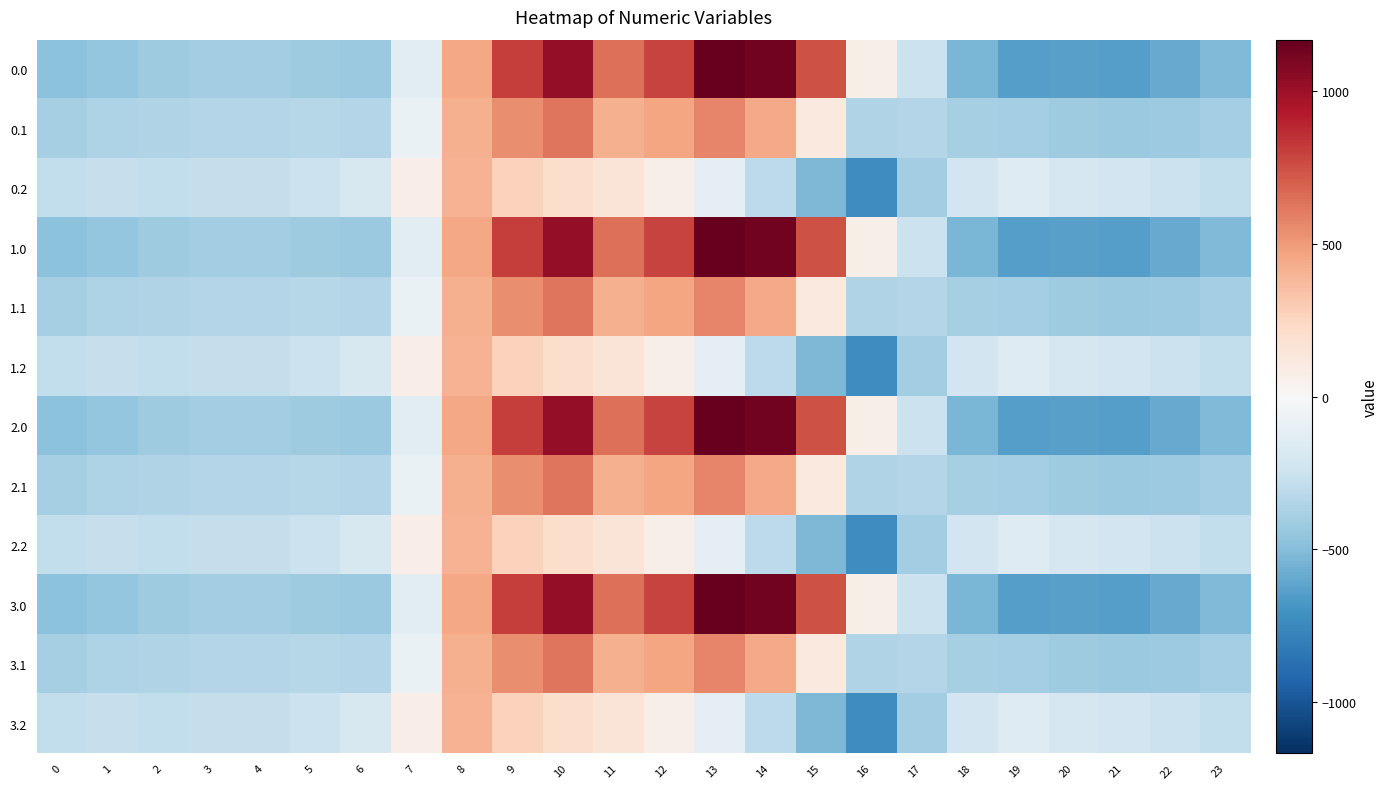

At 3, list the series in order from largest to smallest.

0.2, 1.2, 2.2, 3.2, 0.1, 1.1, 2.1, 3.1, 0.0, 1.0, 2.0, 3.0